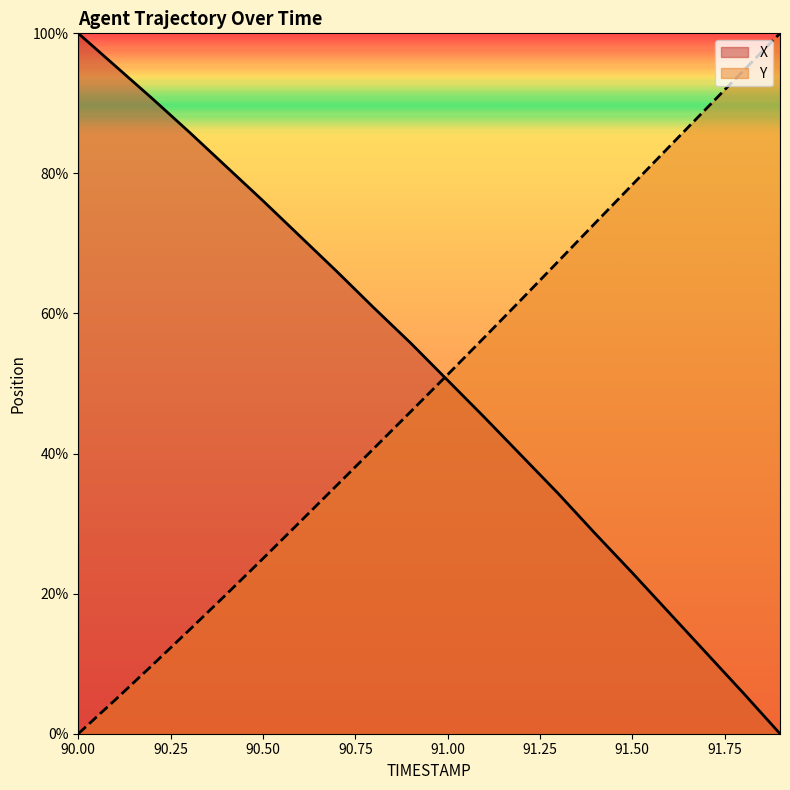

List the series in order of their overall mean, lowest first.

Y, X